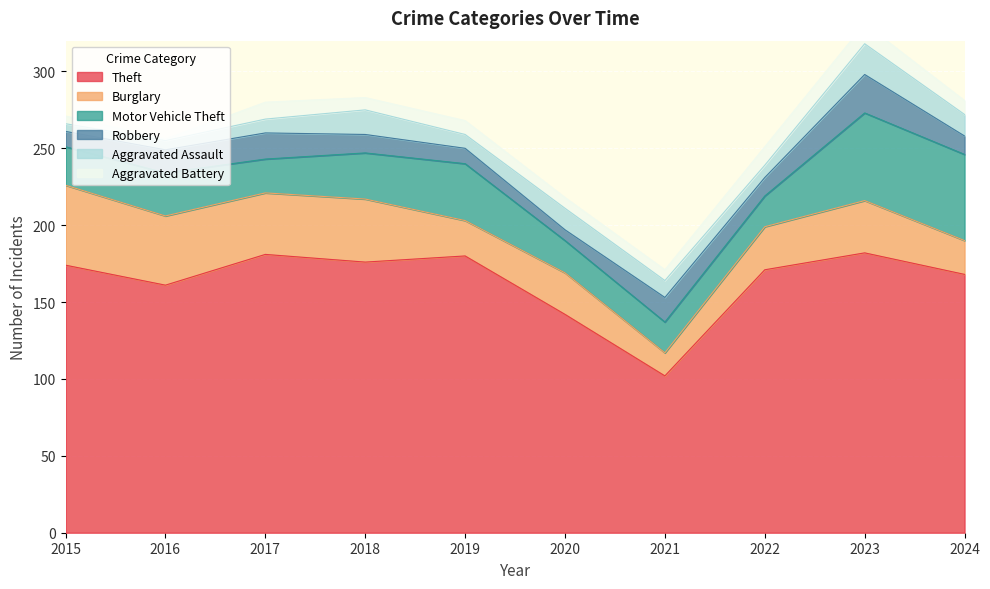

True or false: Aggravated Battery and Burglary cross at least once.

False